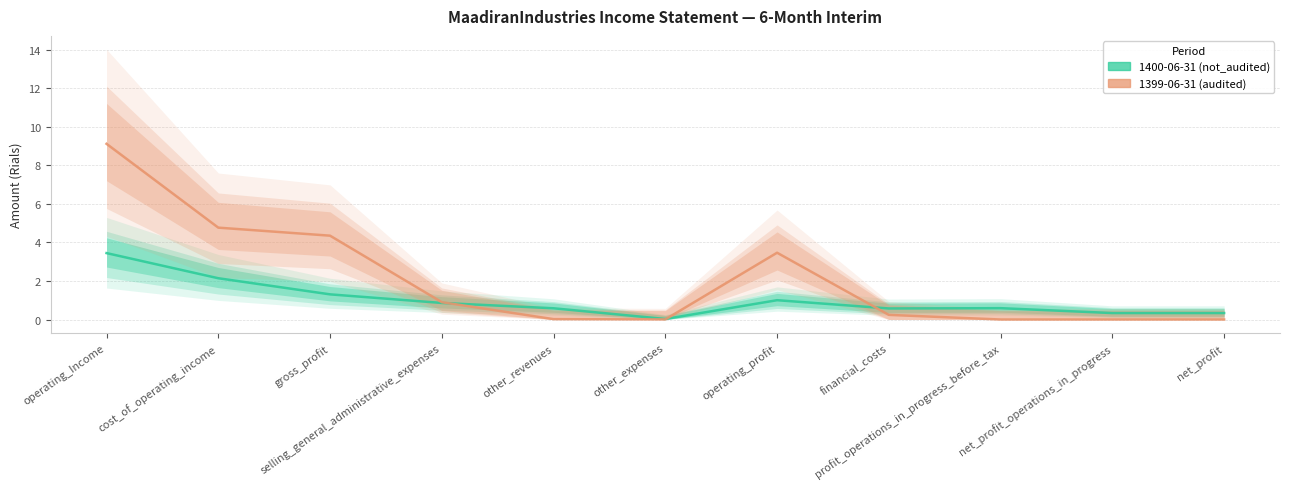

Where is 1400-06-31 (not_audited) nearest to the value 1?

operating_profit